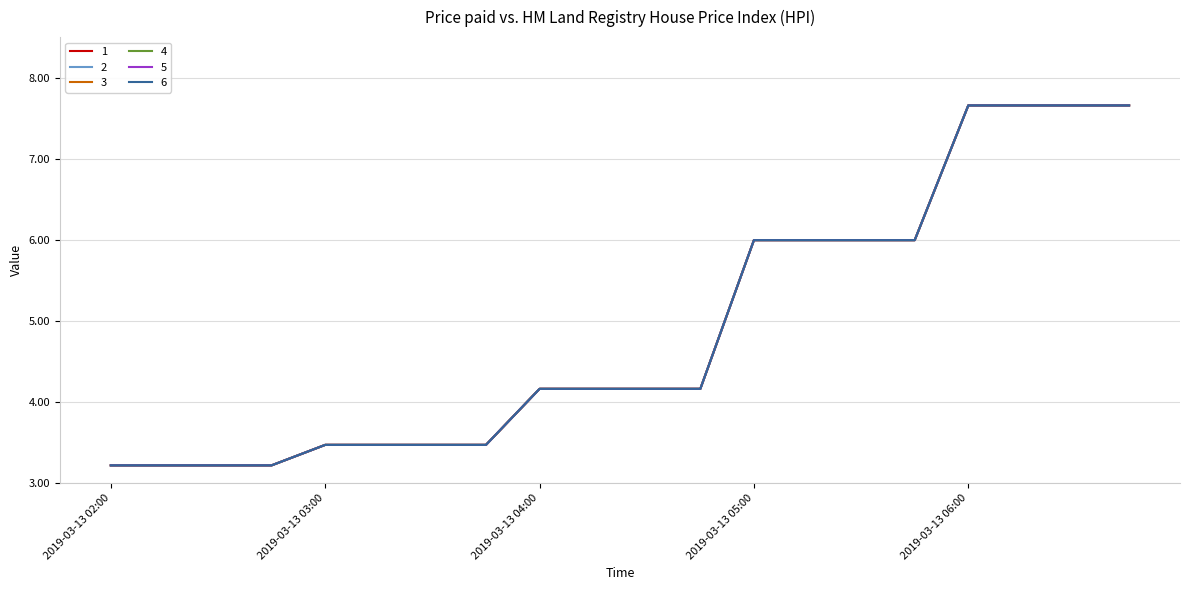

True or false: 4 and 2 cross at least once.

False